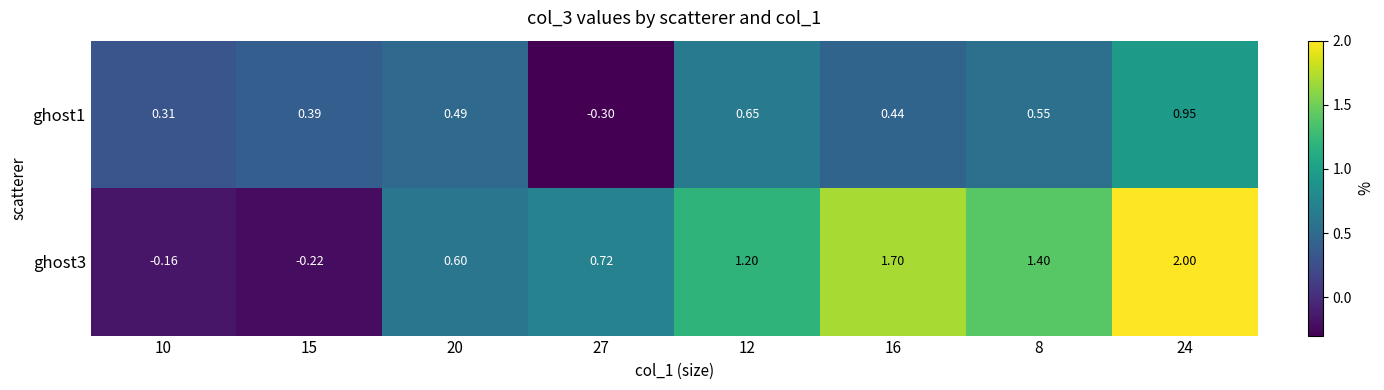

Count the number of categories in the chart.

8